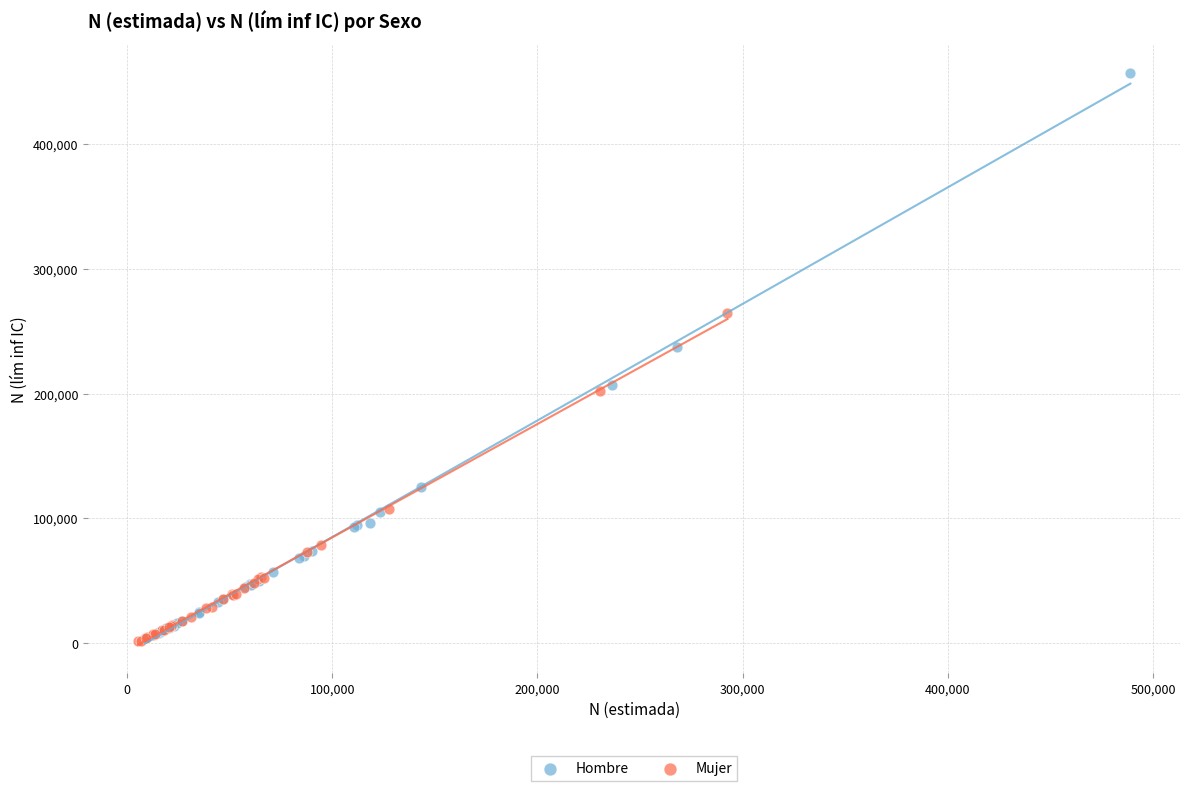

Which series contains the highest Y value?

Hombre